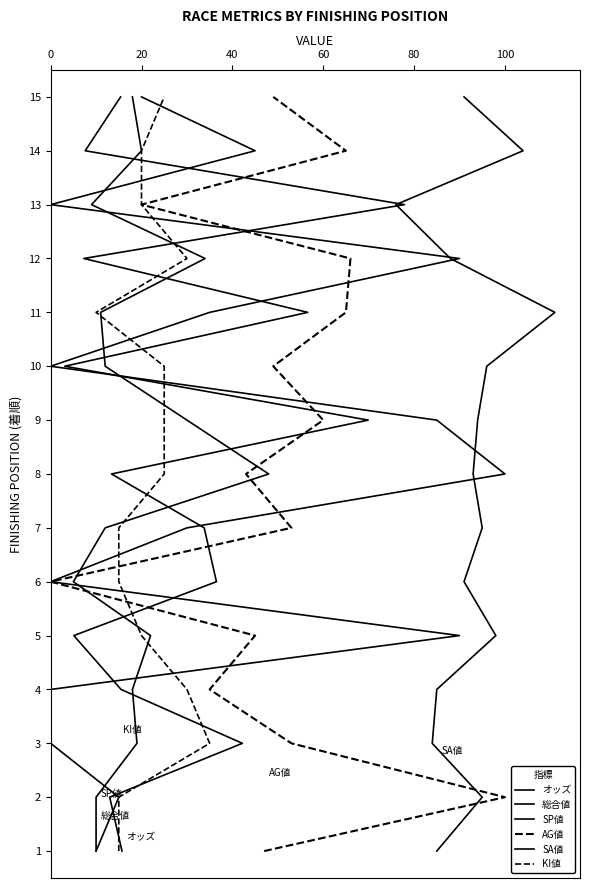

True or false: KI値 and SP値 intersect in this chart.

False